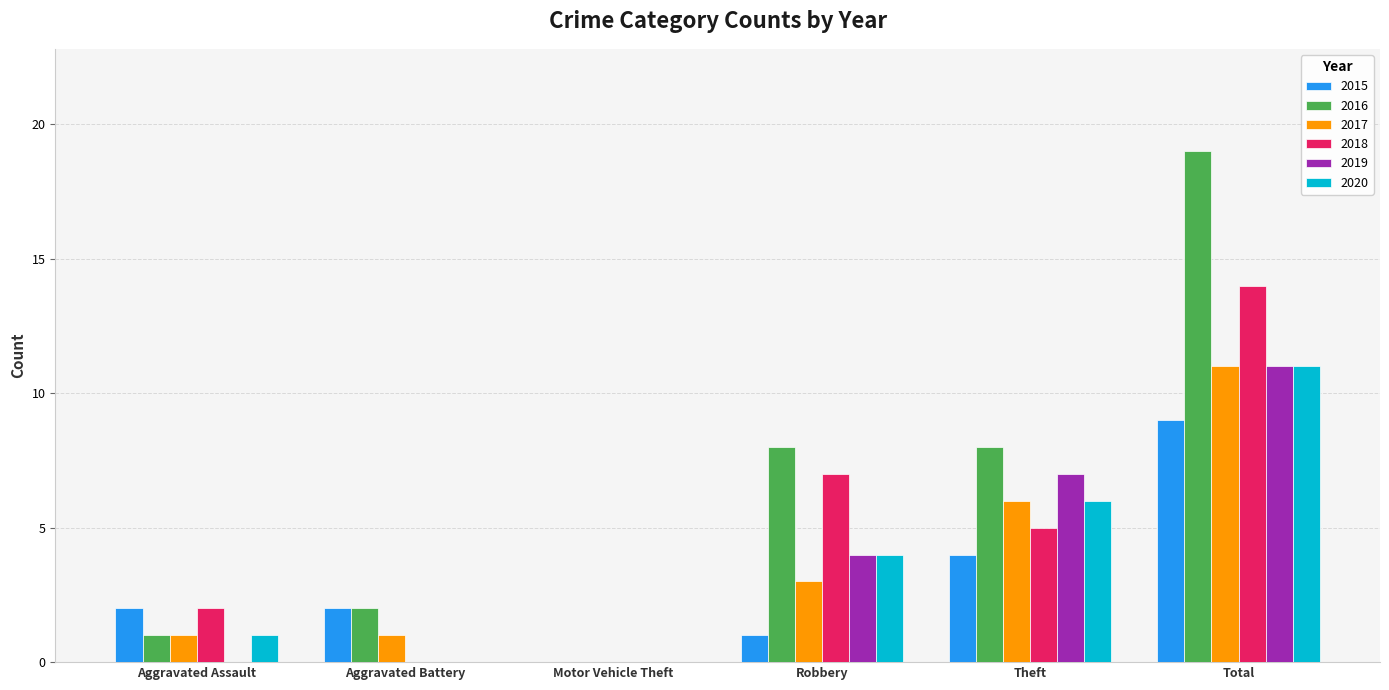

What is the maximum value for 2016?

19